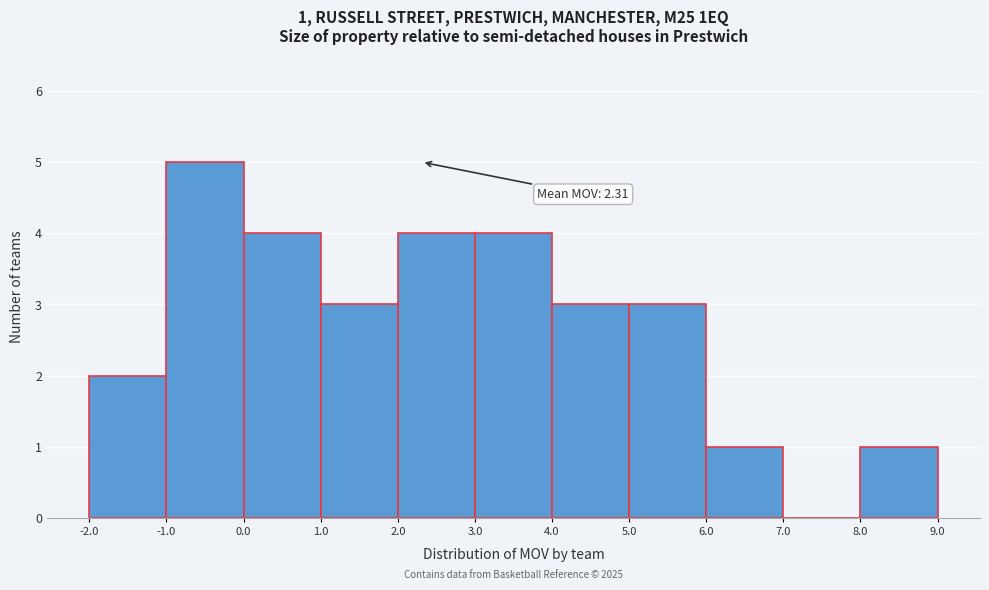

Over which range of the x-axis is the bar tallest?

-1.0 to 0.0